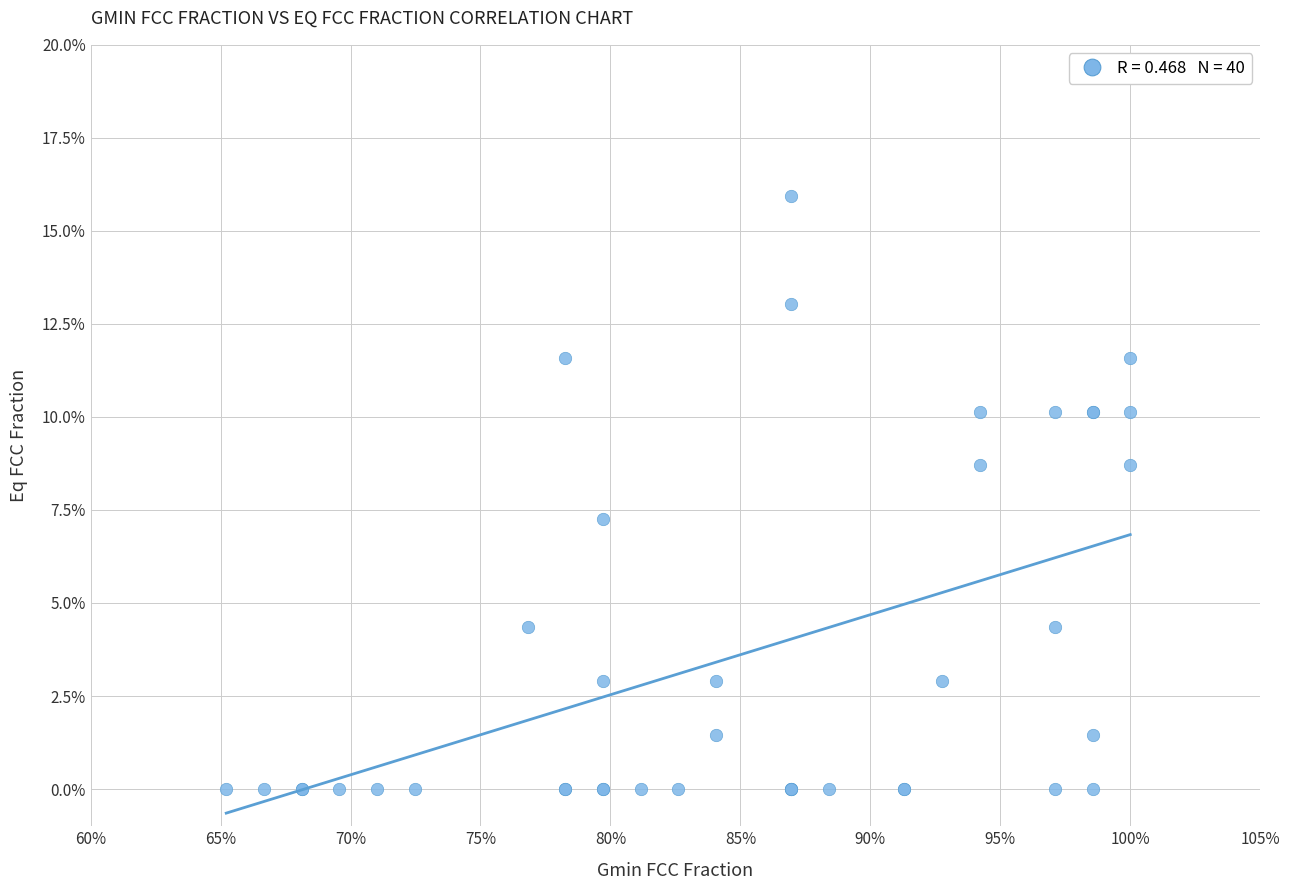

What Y value in the scatter plot is closest to 7?

7.2